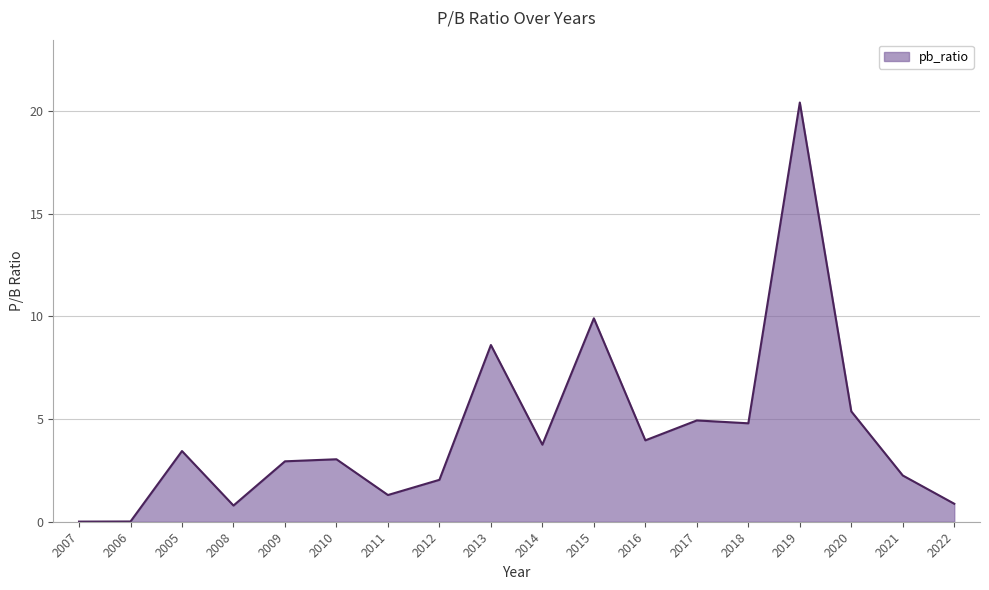

How many series are shown in this chart?

1